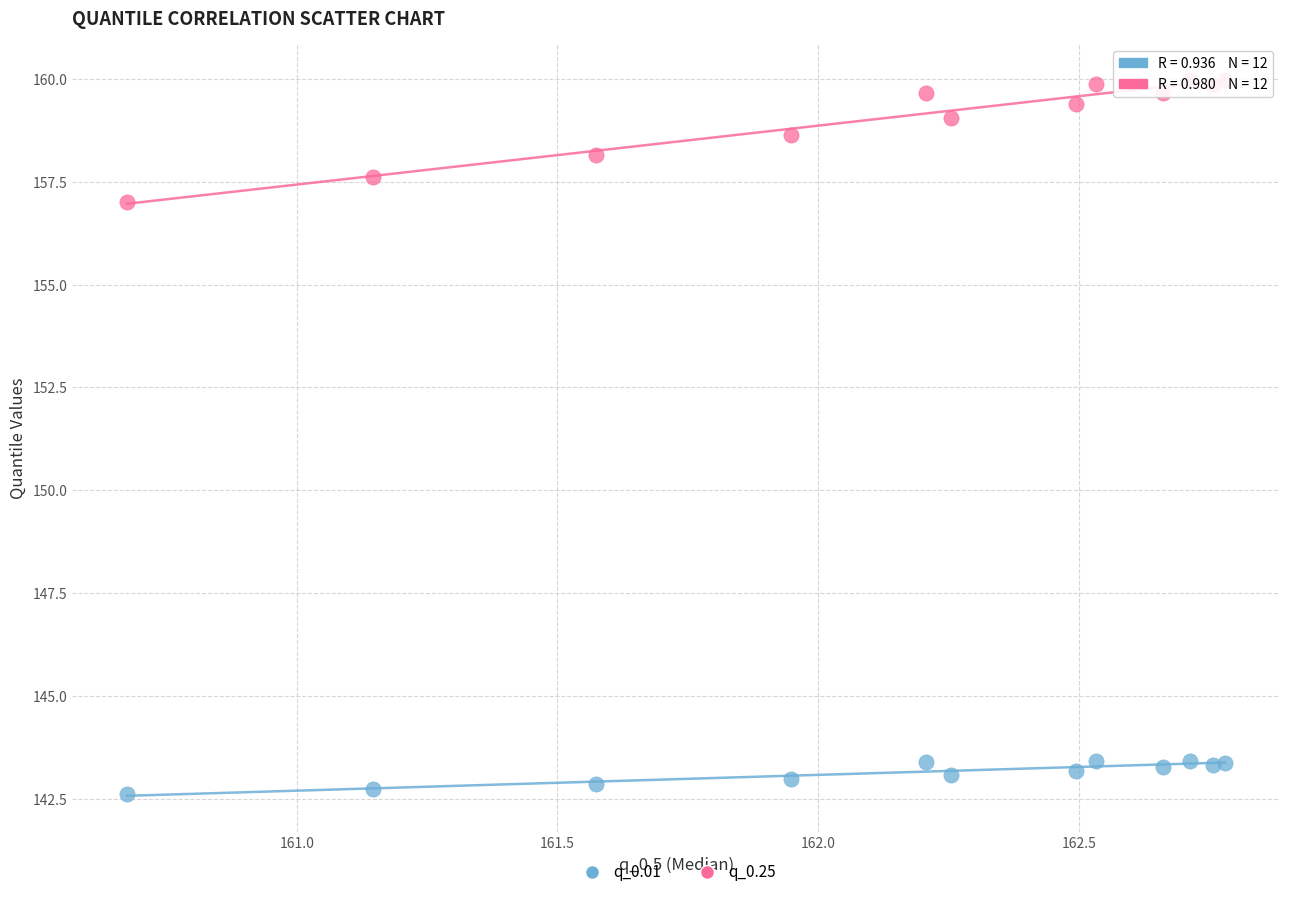

Which series has the largest Y range (max minus min)?

q_0.25